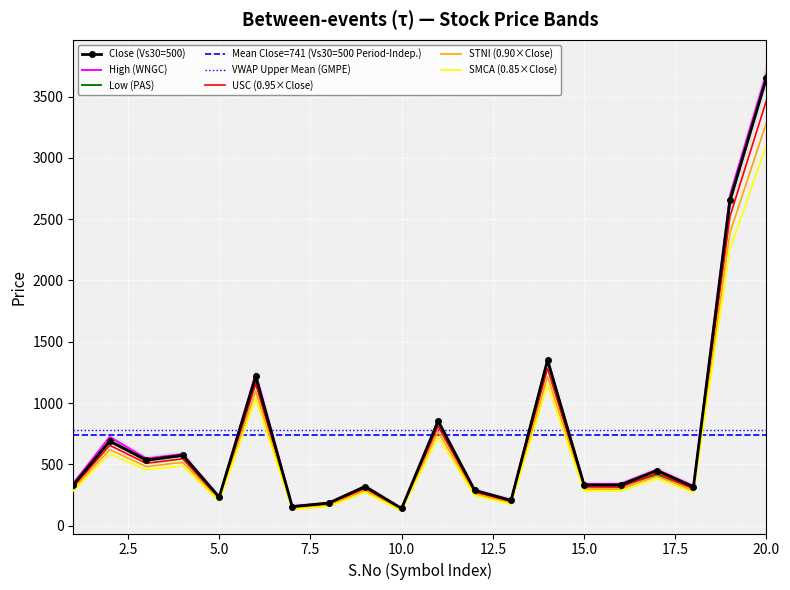

How many values in the VWAP_lower series exceed 300?

10